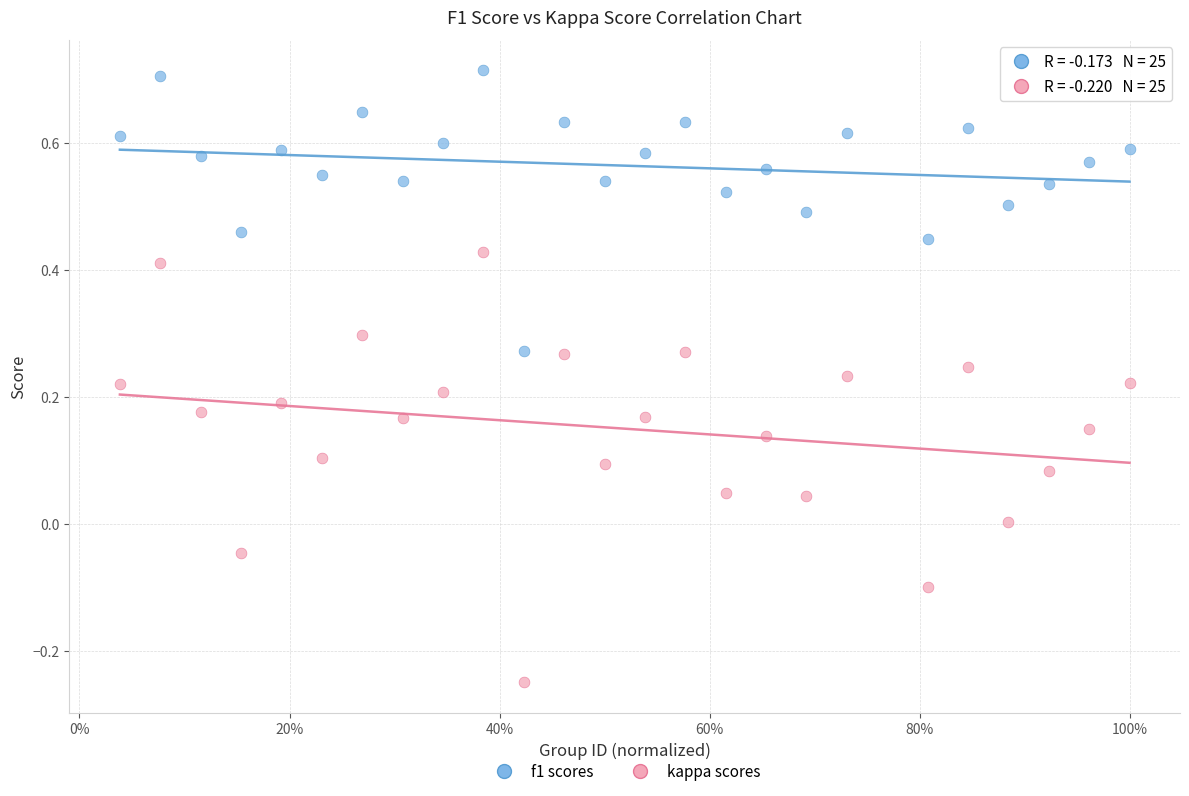

Which series reaches the maximum Y coordinate?

f1 scores